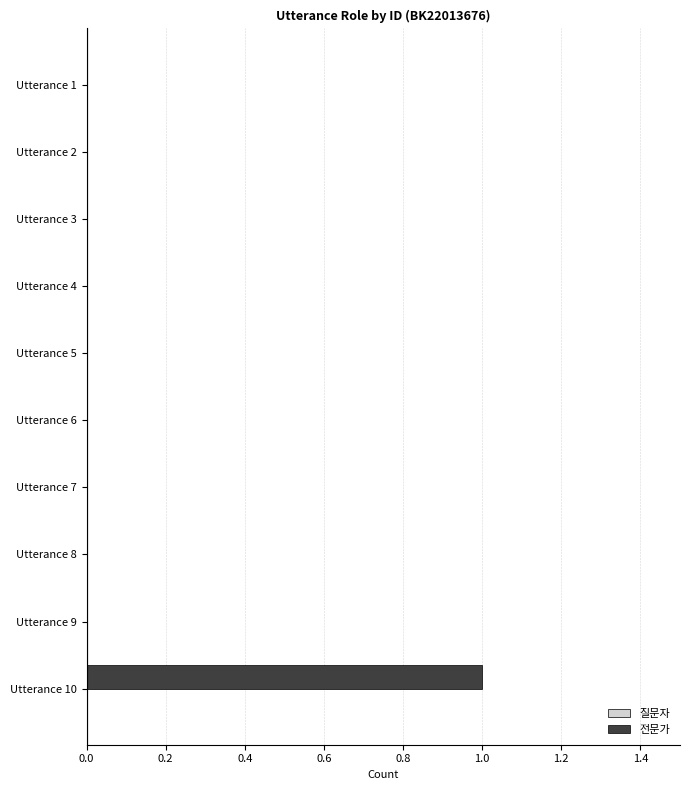

Reading top to bottom, transcribe all the data shown in this chart.

Utterance 1=0	Utterance 2=0	Utterance 3=0	Utterance 4=0	Utterance 5=0	Utterance 6=0	Utterance 7=0	Utterance 8=0	Utterance 9=0	Utterance 10=1